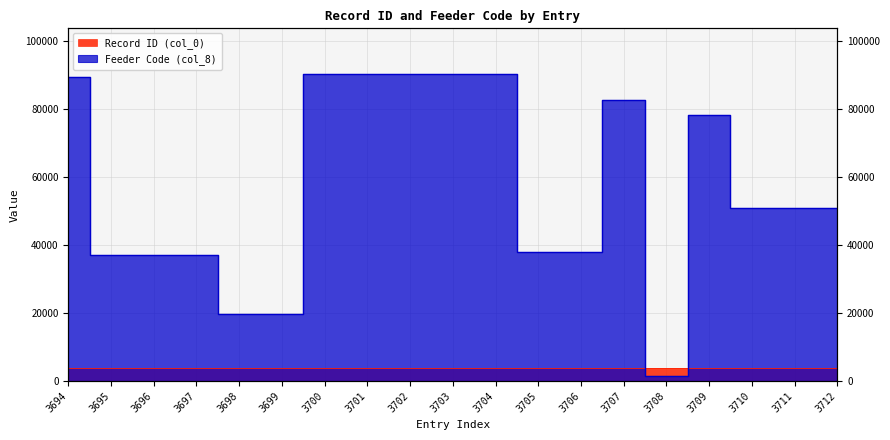

Reading left to right, what are all the values shown in this chart?

Record ID (col_0): 3694=3694	3695=3695	3696=3696	3697=3697	3698=3698	3699=3699	3700=3700	3701=3701	3702=3702	3703=3703	3704=3704	3705=3705	3706=3706	3707=3707	3708=3708	3709=3709	3710=3710	3711=3711	3712=3712
Feeder Code (col_8): 3694=89305	3695=37208	3696=37207	3697=37206	3698=19714	3699=19737	3700=90205	3701=90202	3702=90209	3703=90207	3704=90201	3705=37902	3706=37908	3707=82608	3708=1508	3709=78110	3710=50831	3711=50819	3712=50838